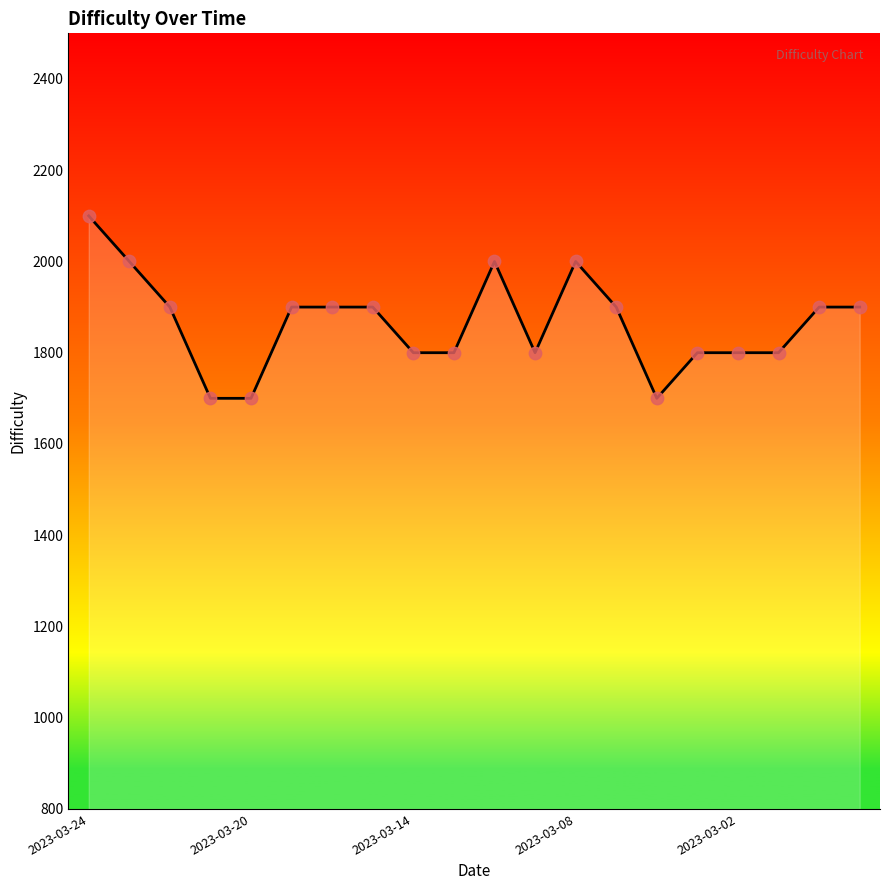

What is the difference between the maximum and minimum values?

400